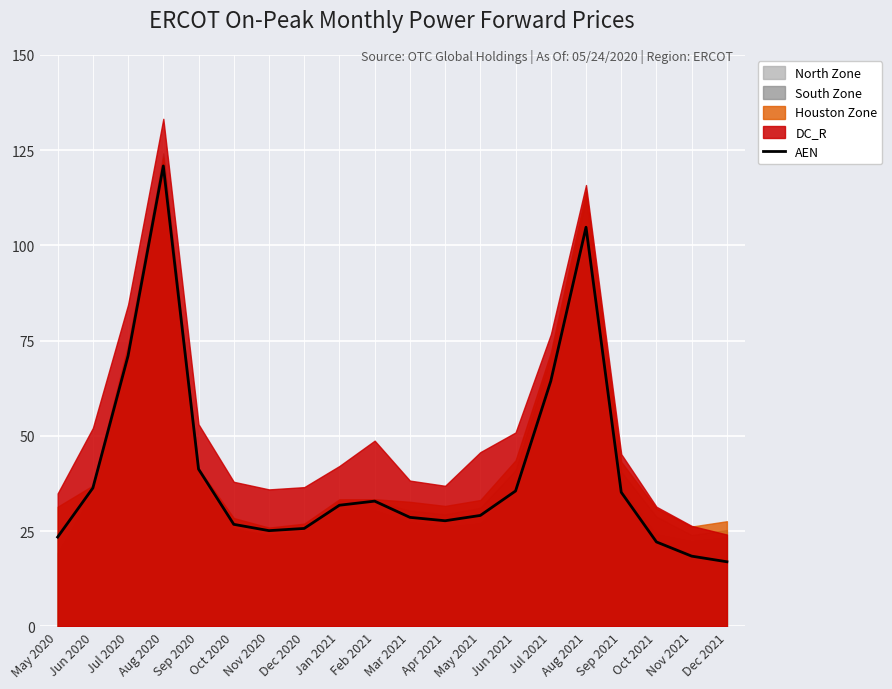

What is the label of the 14th point from the left?

Jun 2021